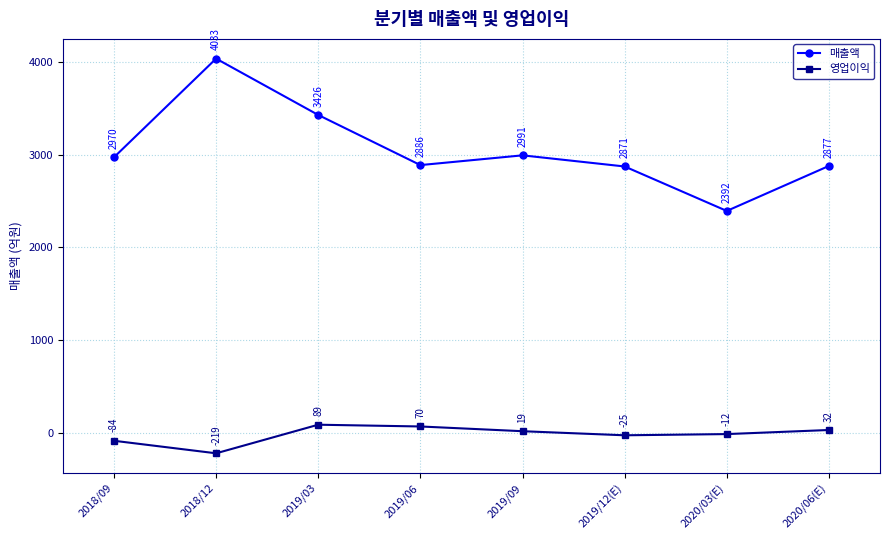

What is the label of the 2nd point from the left?

2018/12